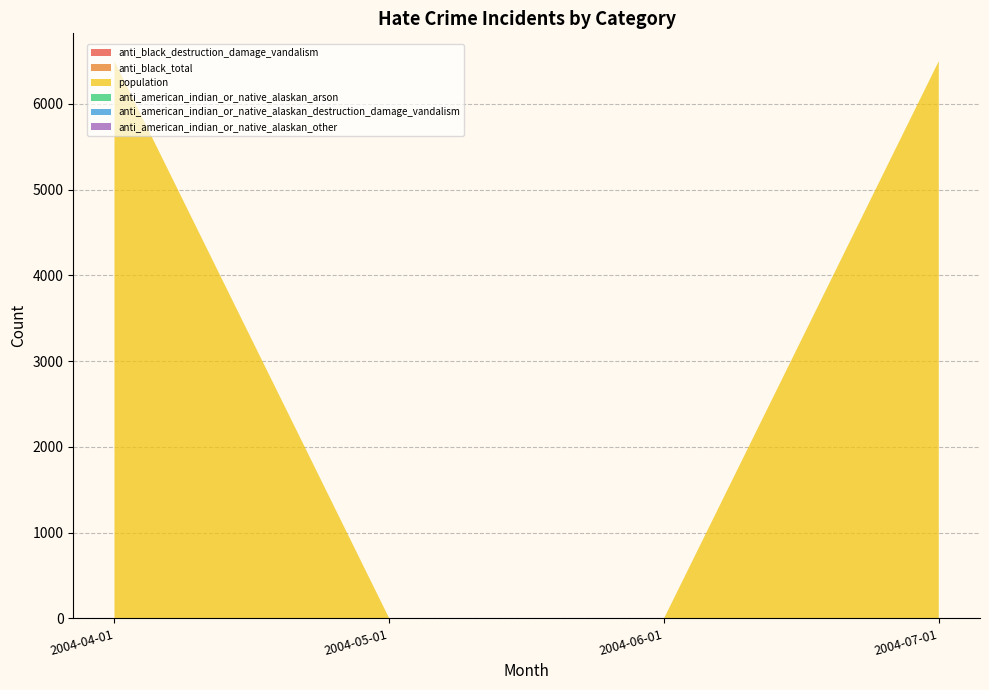

Reading left to right, transcribe all the data shown in this chart.

anti_black_destruction_damage_vandalism: 2004-04-01=0	2004-05-01=0	2004-06-01=0	2004-07-01=0
anti_black_total: 2004-04-01=1	2004-05-01=0	2004-06-01=0	2004-07-01=1
population: 2004-04-01=6496	2004-05-01=0	2004-06-01=0	2004-07-01=6496
anti_american_indian_or_native_alaskan_arson: 2004-04-01=0	2004-05-01=0	2004-06-01=0	2004-07-01=0
anti_american_indian_or_native_alaskan_destruction_damage_vandalism: 2004-04-01=0	2004-05-01=0	2004-06-01=0	2004-07-01=0
anti_american_indian_or_native_alaskan_other: 2004-04-01=0	2004-05-01=0	2004-06-01=0	2004-07-01=0